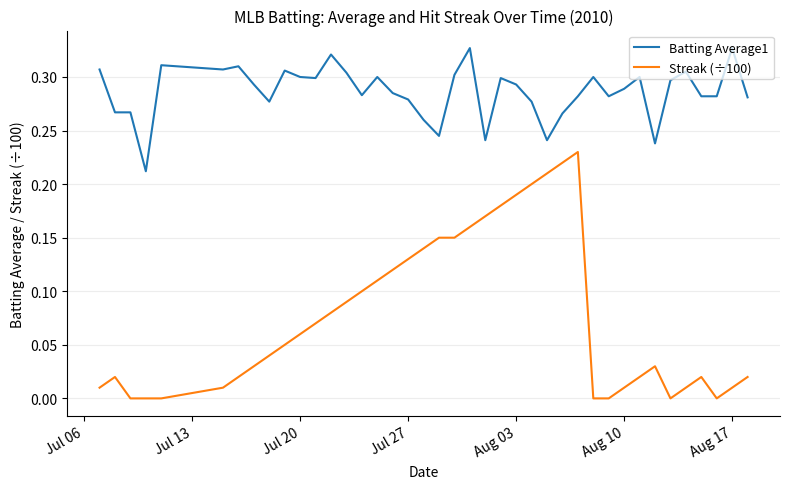

Rank the series by their average value, from lowest to highest.

Streak (÷100), Batting Average1